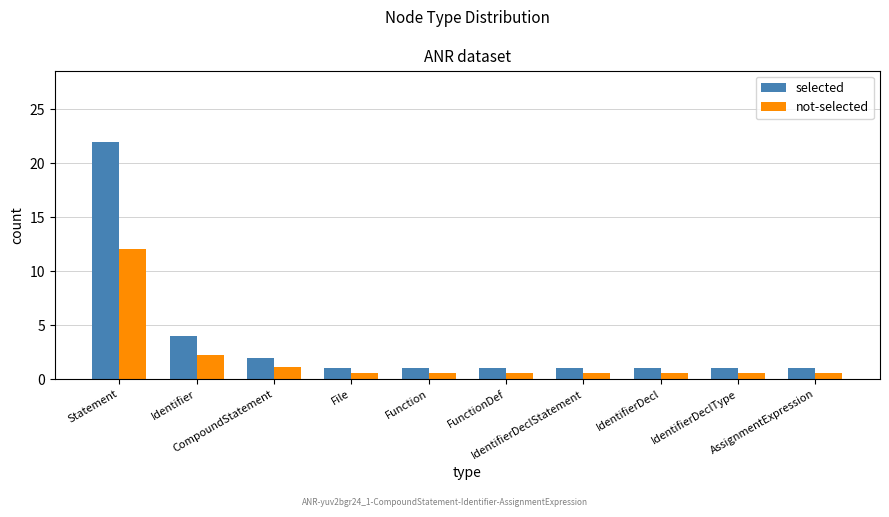

Is the value of selected at Function greater than the value of not-selected at AssignmentExpression?

Yes